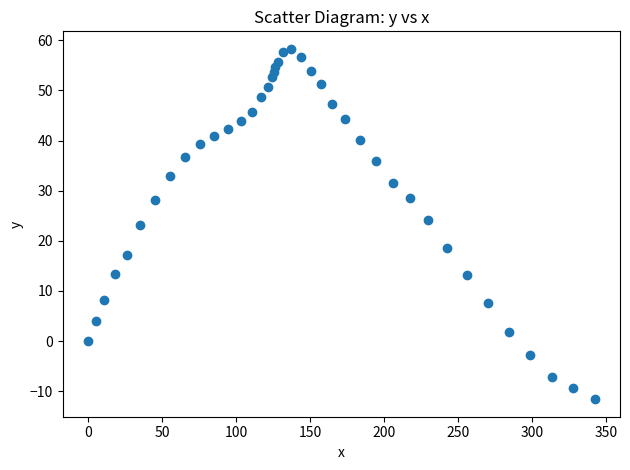

What is the range of Y values (max minus min)?

69.9